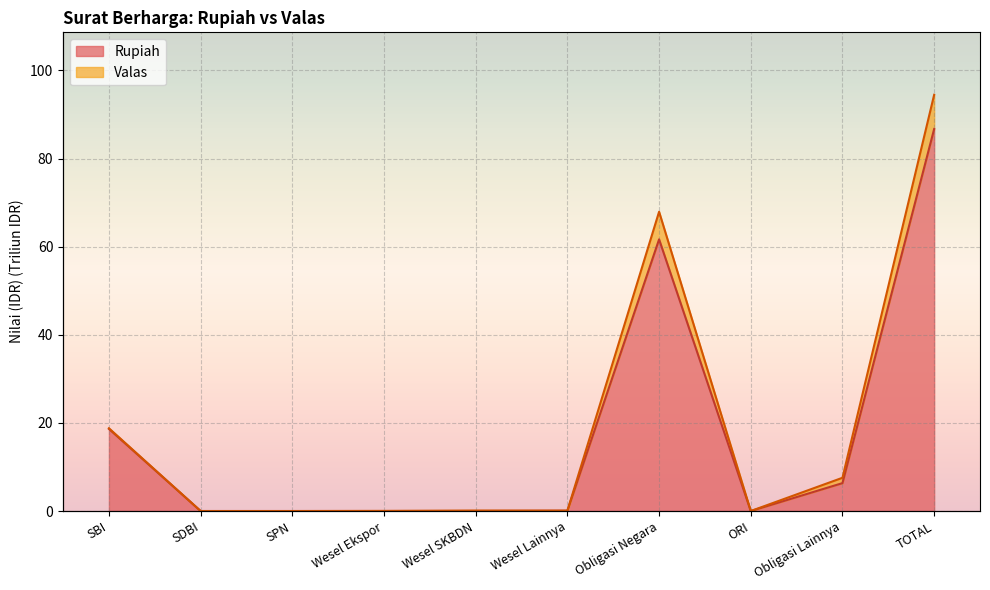

Where is the first local minimum for Valas?

Wesel Lainnya